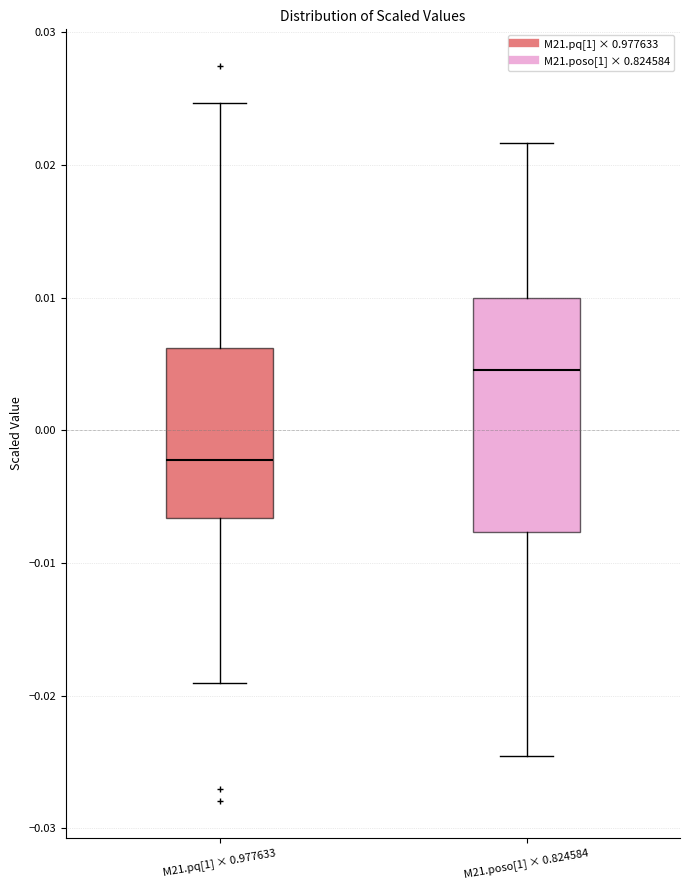

Which box has the highest median line?

M21.poso[1] × 0.824584